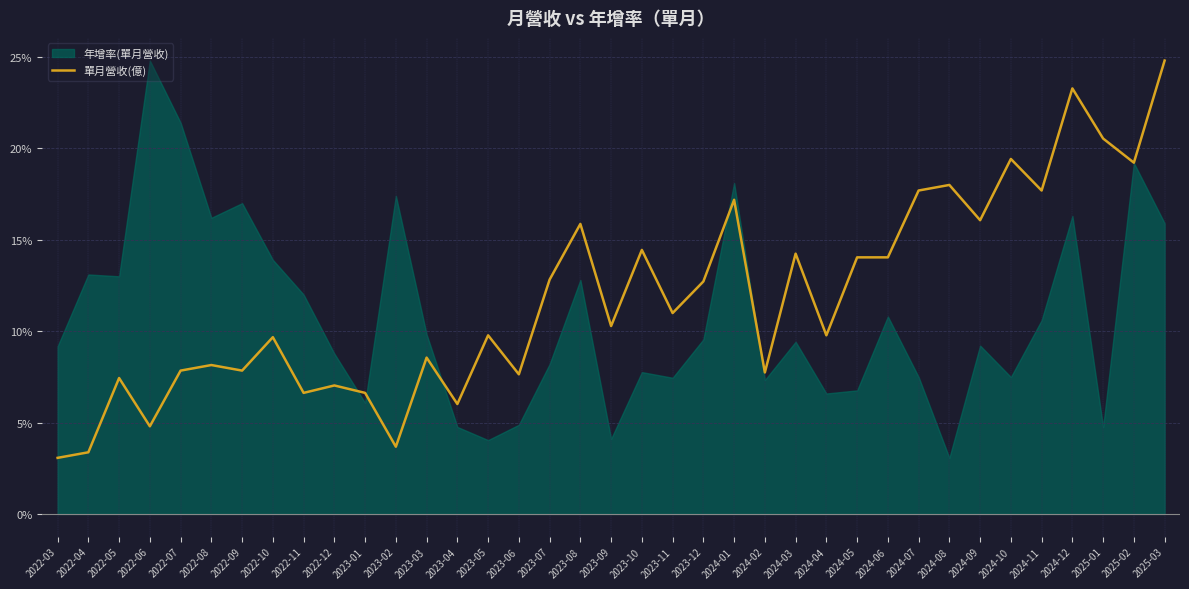

Approximately how many times larger is the value at 2024-12 compared to 2023-09?

2.3